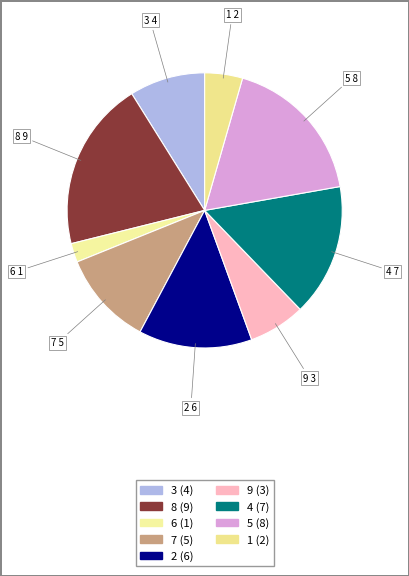

Is there a majority slice in this chart?

No